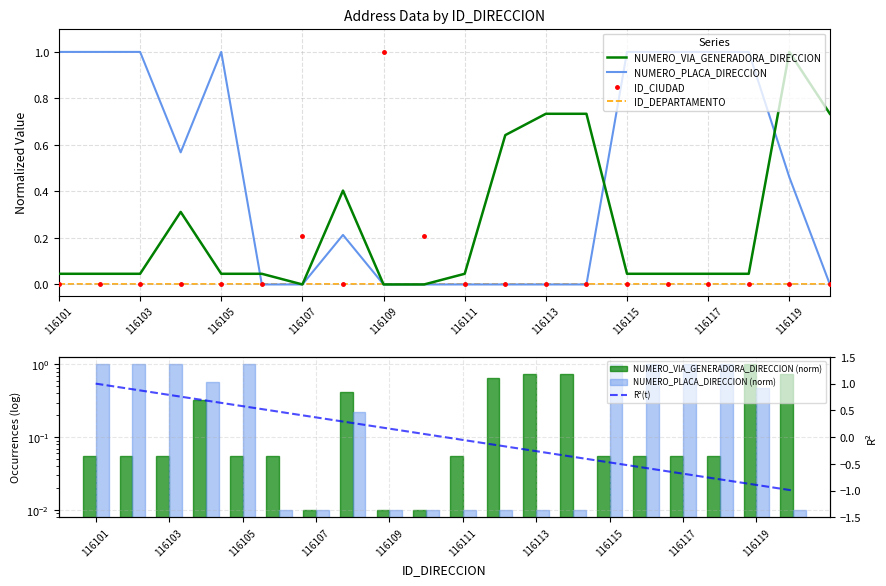

At which category is the sum across all series the highest?

116119